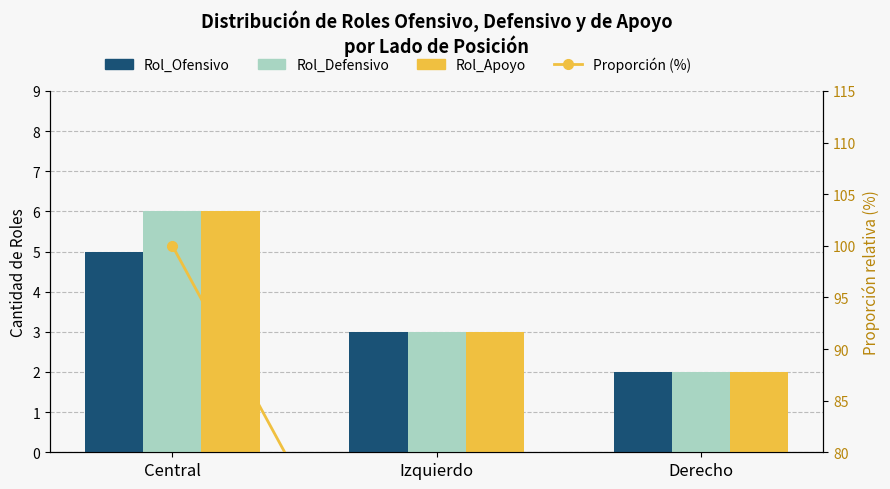

What is the value of the Rol_Apoyo bar at the 2nd from the left?

3.0